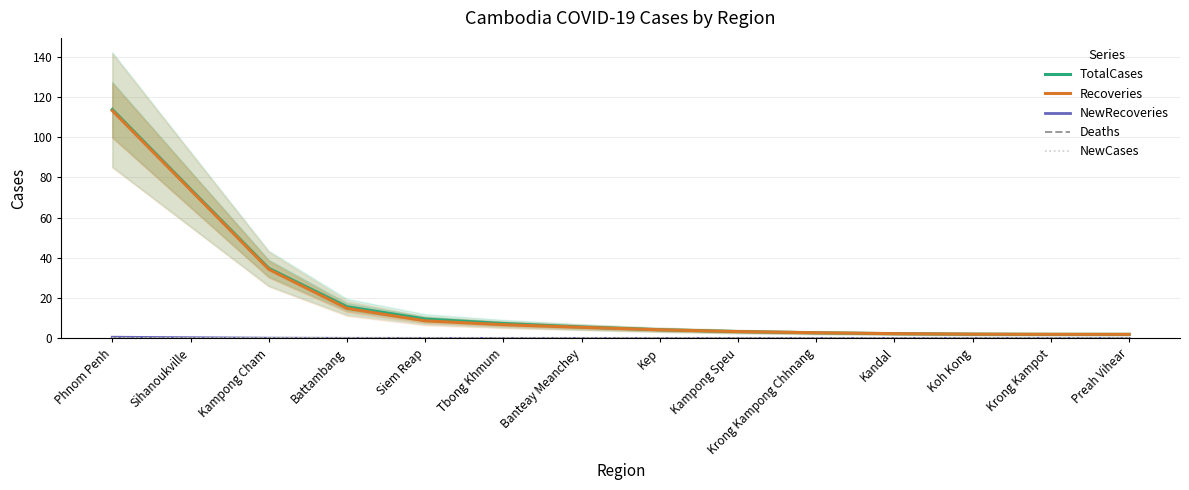

True or false: NewCases and Deaths intersect in this chart.

False